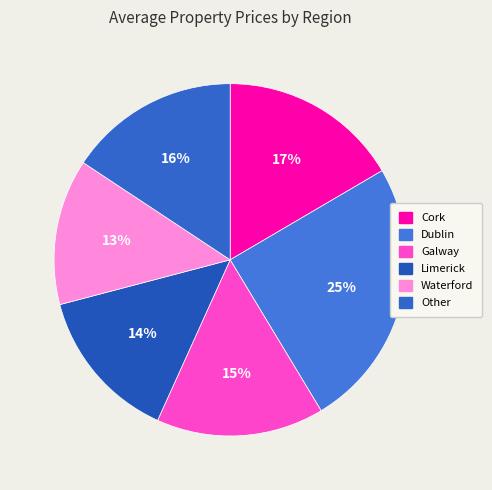

How much of the chart is everything except Other?

84.3%